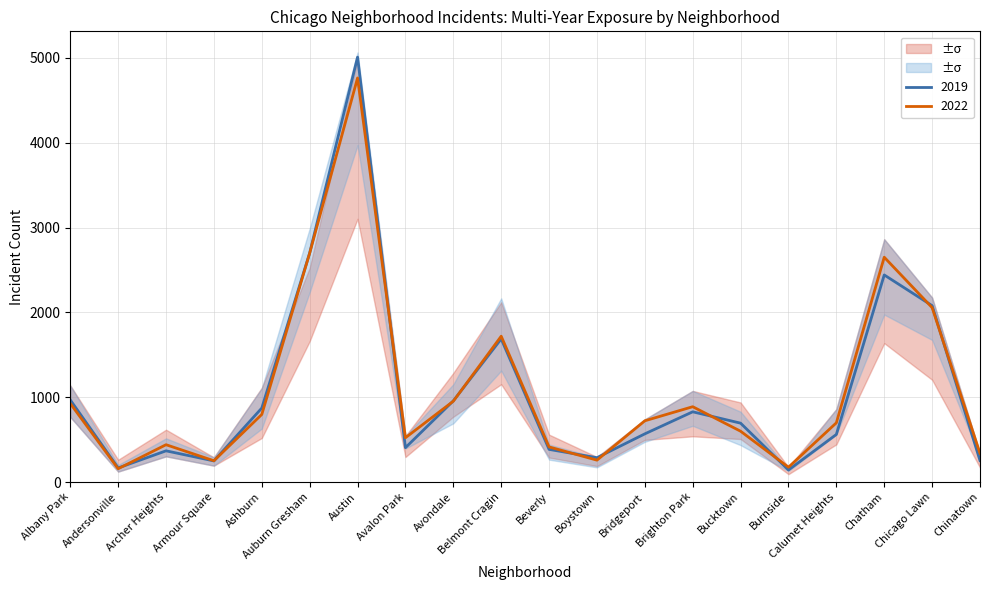

At which category is the sum across all series the highest?

Austin